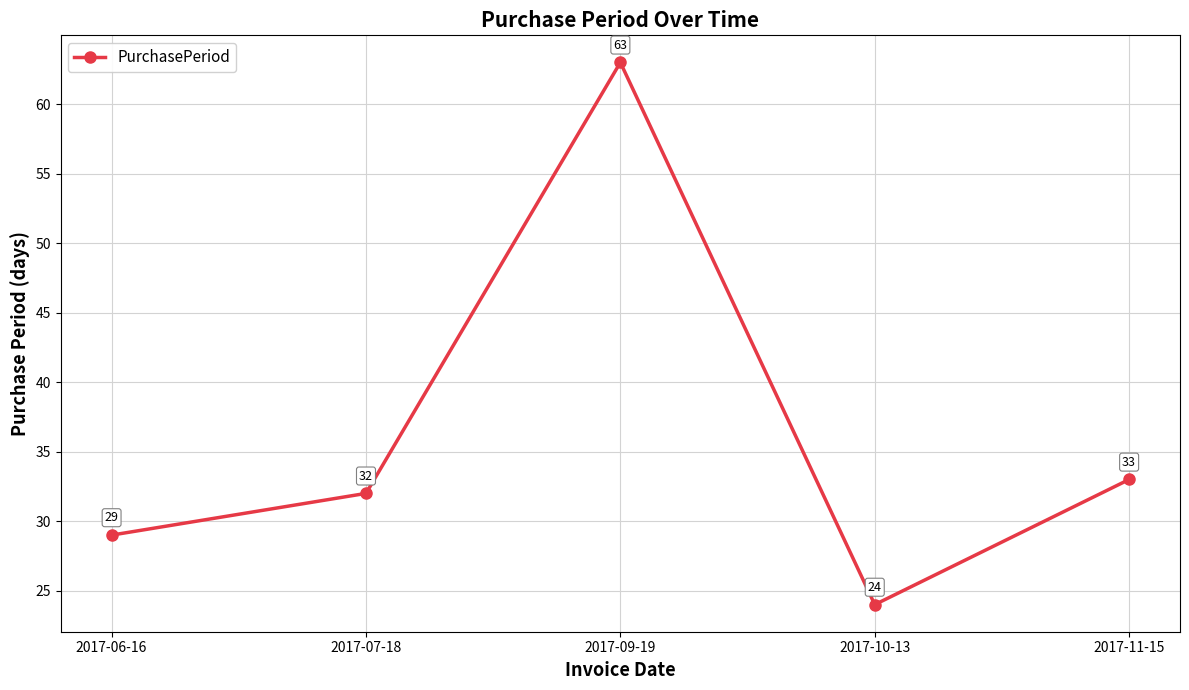

List the labels in order of value, smallest first.

2017-10-13, 2017-06-16, 2017-07-18, 2017-11-15, 2017-09-19